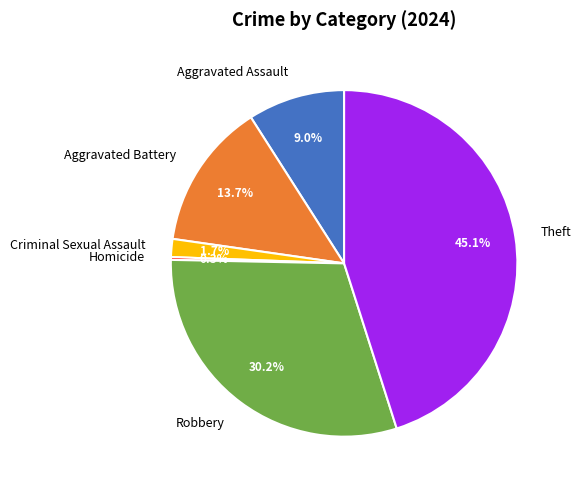

Is there any slice that represents more than half of the pie?

No